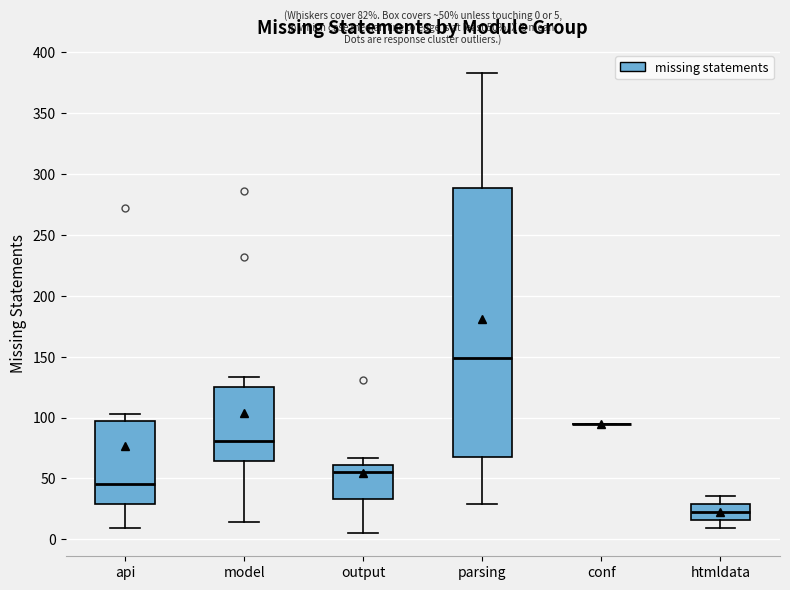

Comparing the boxes themselves (not the whiskers), which one is the tallest?

parsing